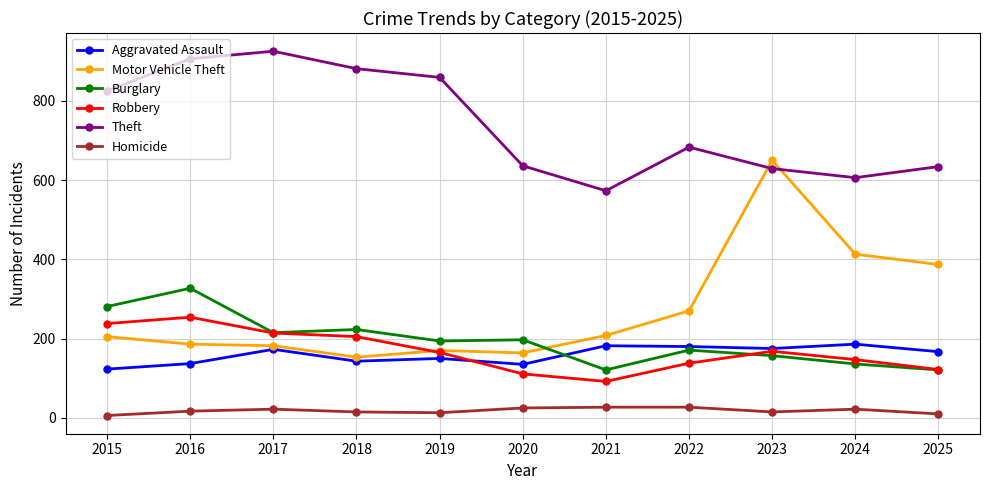

What is the sum of the Burglary values at 2023 and 2021?

278